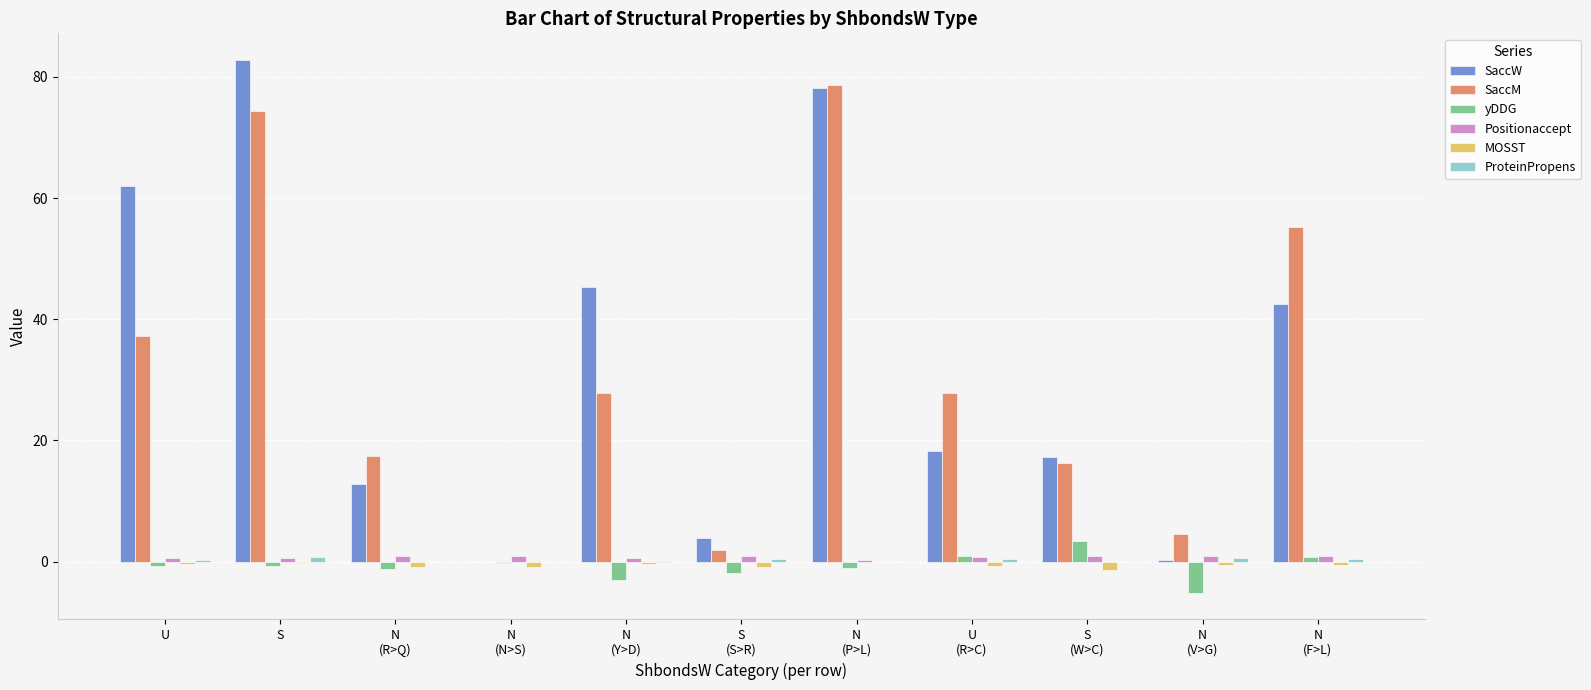

Where is SaccM nearest to the value 39?

U